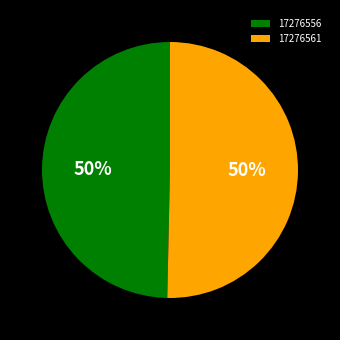

Approximately how many times larger is the value at 17276561 compared to 17276556?

1.0